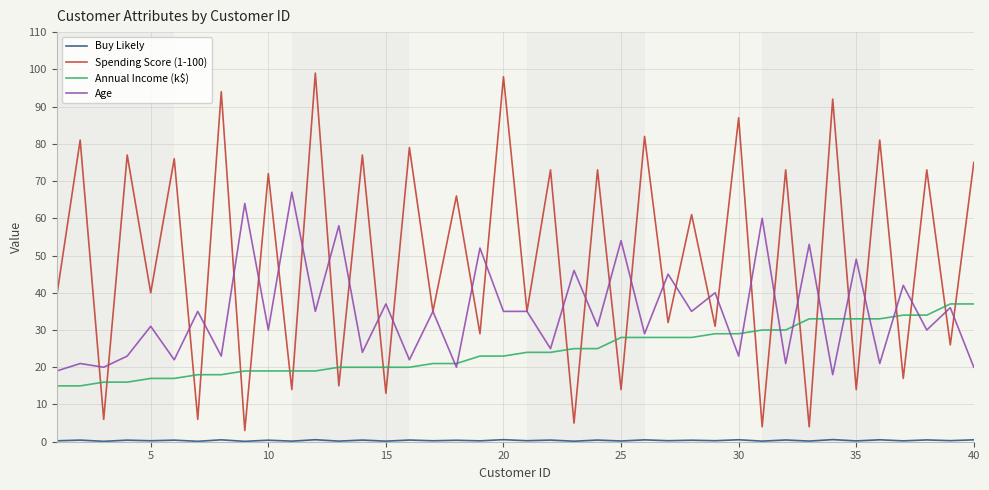

Which series has the largest range (max minus min)?

Spending Score (1-100)